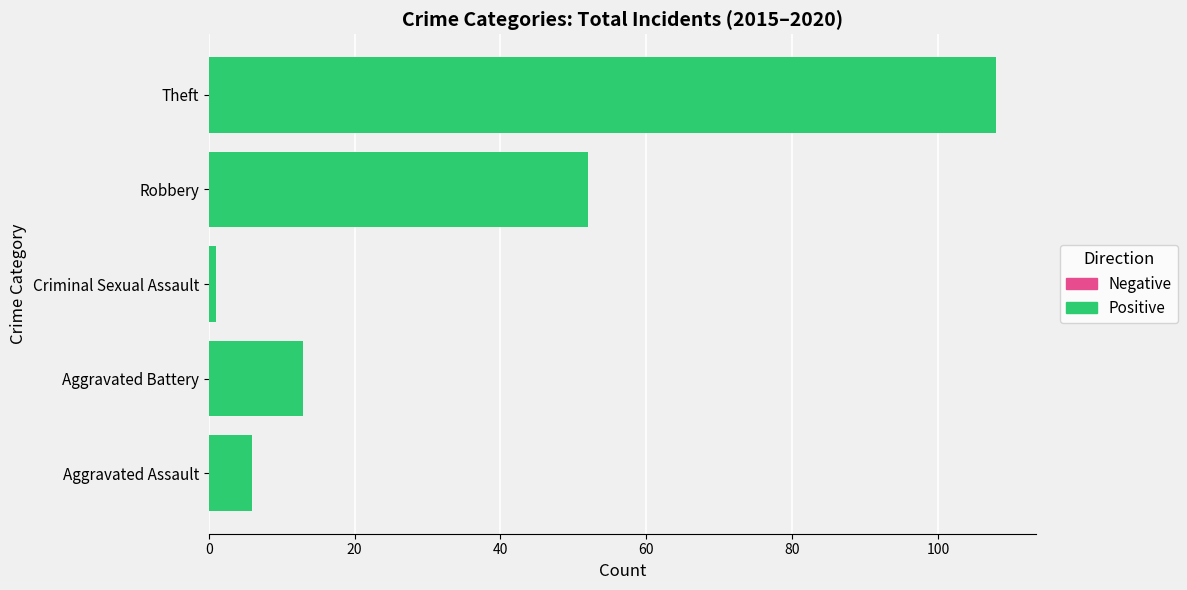

Which category has the lowest value across all series?

Criminal Sexual Assault